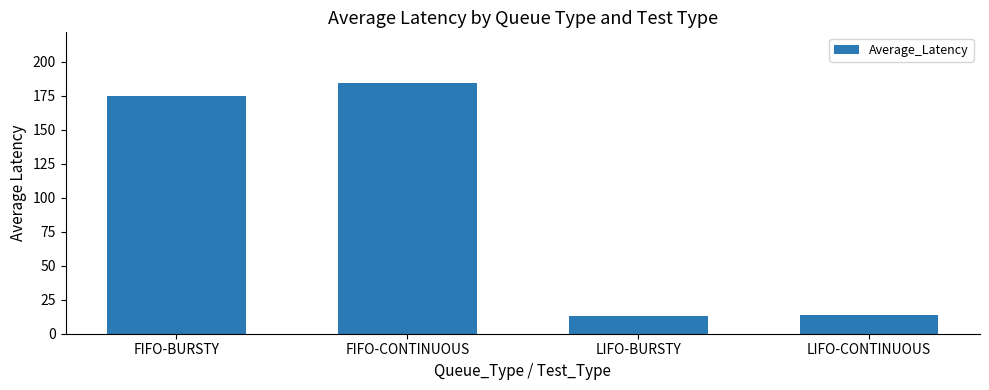

At which label does the data first exceed 174?

FIFO-BURSTY